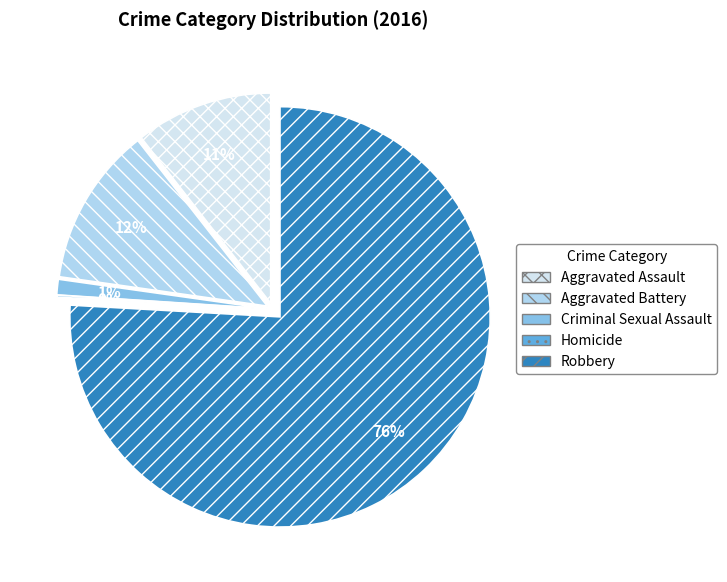

To the nearest percent, what is the difference between the Aggravated Battery and Criminal Sexual Assault slice percentages?

11%